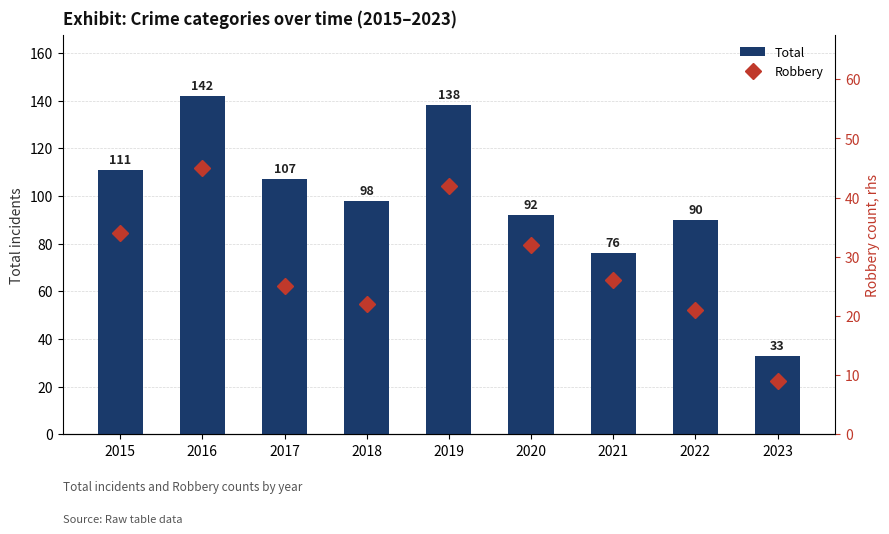

What is the difference between the second highest and second lowest values in the Robbery series?

21